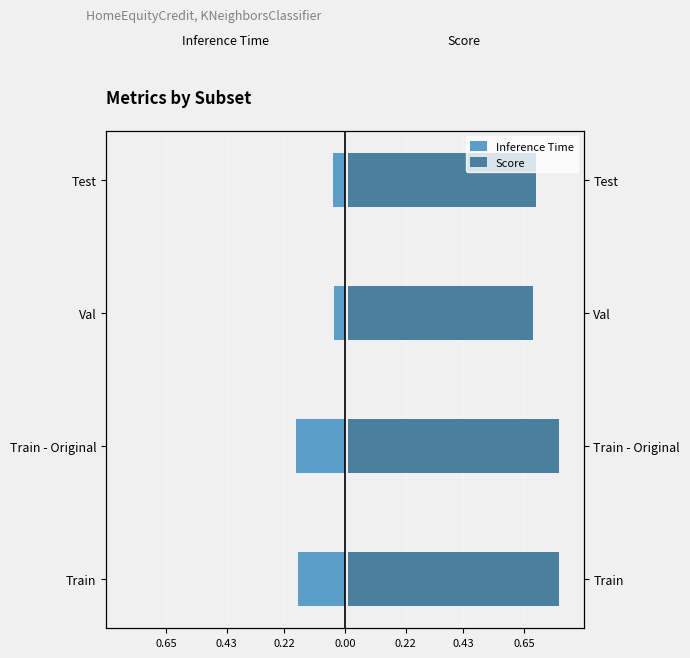

Is it true that Score equals 0.8 at Train?

True